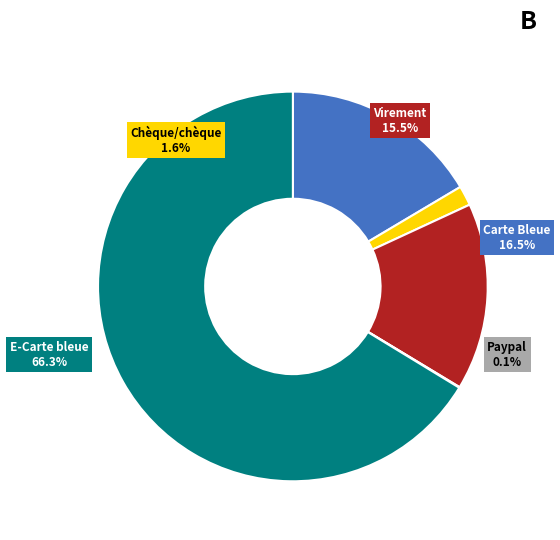

True or false: Carte Bleue (41650) accounts for 14% of the total.

False